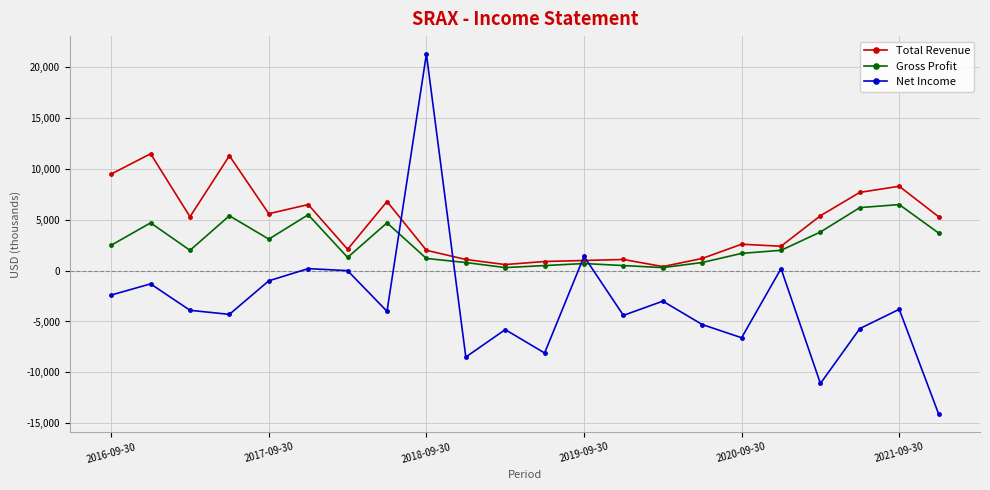

True or false: Total Revenue has more than 0 interior local peaks.

True